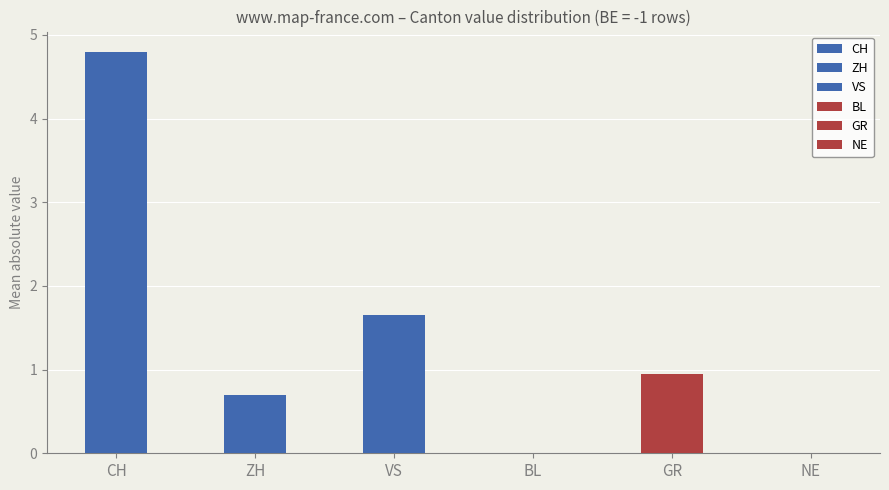

What position from the right is CH?

6